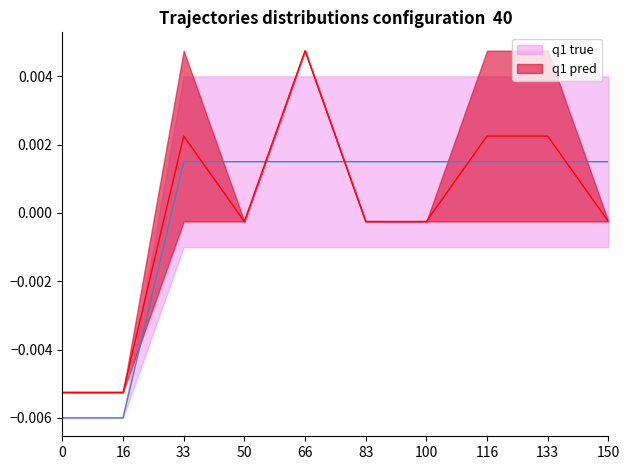

How many high values are between 0 and 1?

10